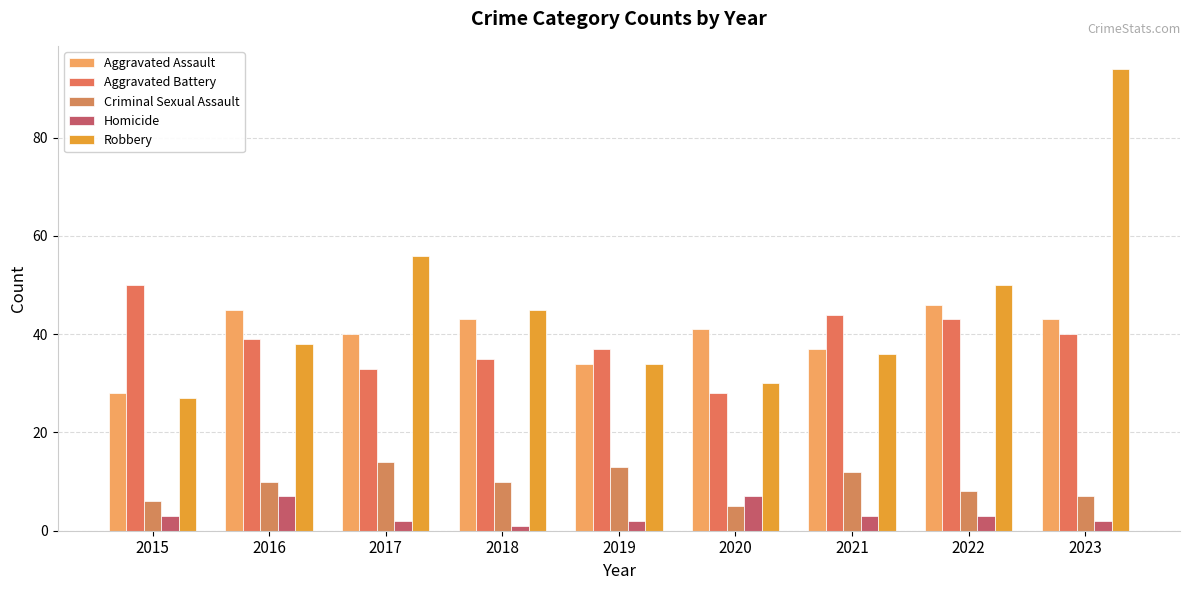

How many bars are there in total?

45